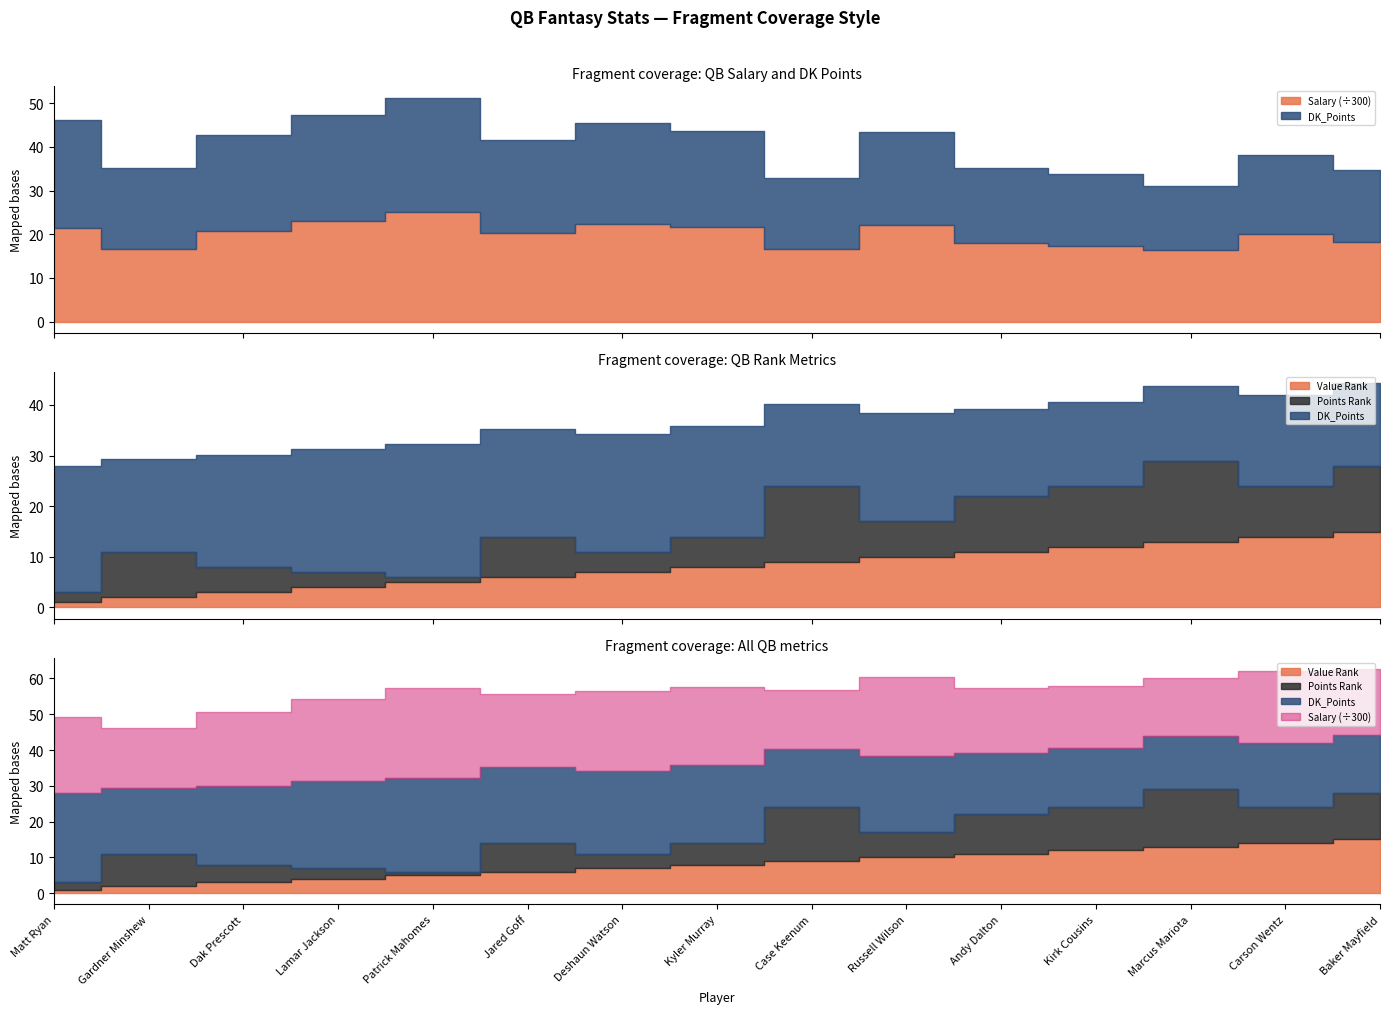

What is the label of the 3rd point from the right?

Marcus Mariota